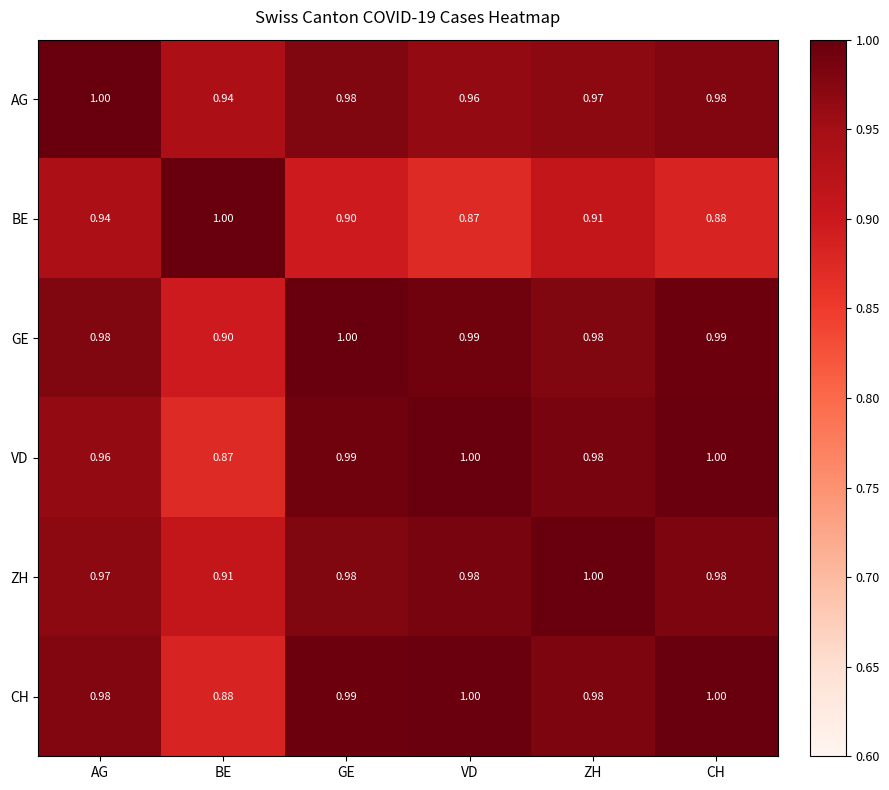

Where is ZH nearest to the value 0?

BE